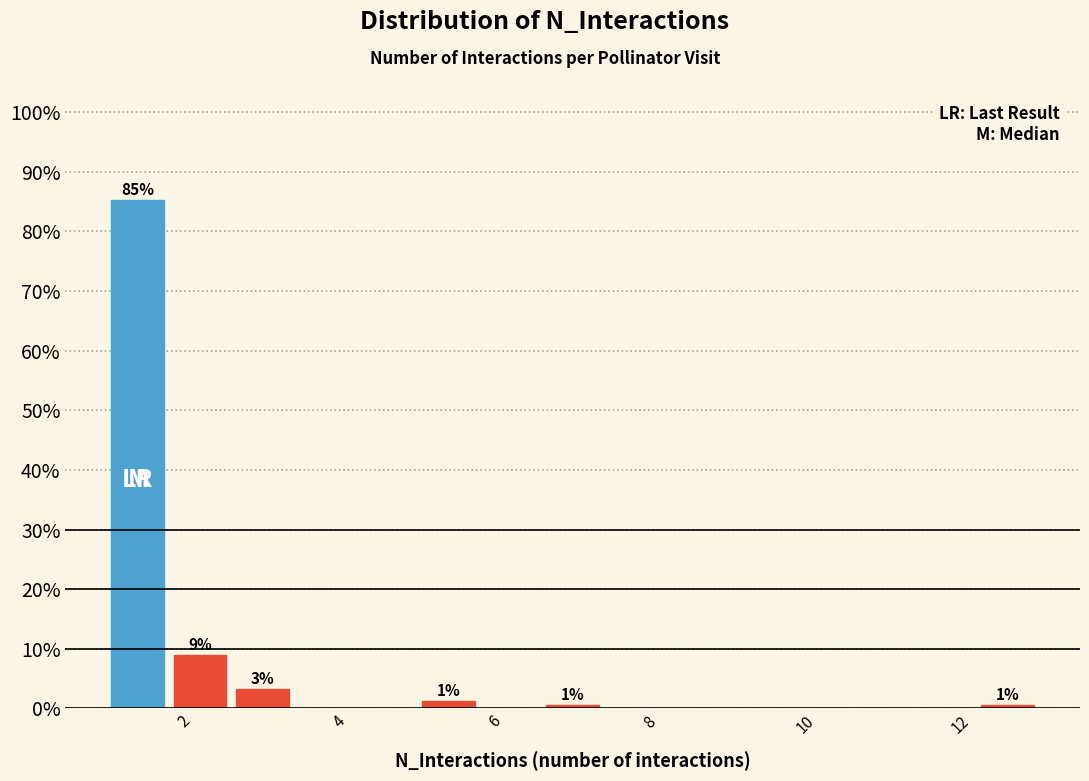

Which range on the x-axis has the tallest bar?

1.0 to 1.8